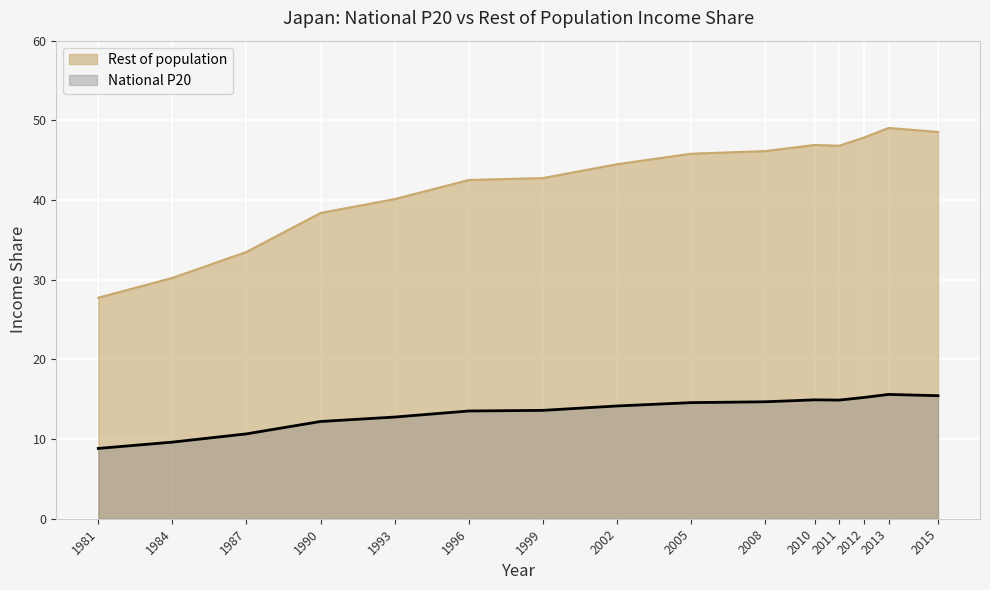

Reading right to left, what are all the values shown in this chart?

National P20: 15.4	15.6	15.2	14.9	14.9	14.7	14.6	14.2	13.6	13.5	12.8	12.2	10.7	9.6	8.8
Rest of population: 48.5	49.0	47.8	46.8	46.9	46.1	45.8	44.5	42.8	42.5	40.1	38.4	33.5	30.2	27.7